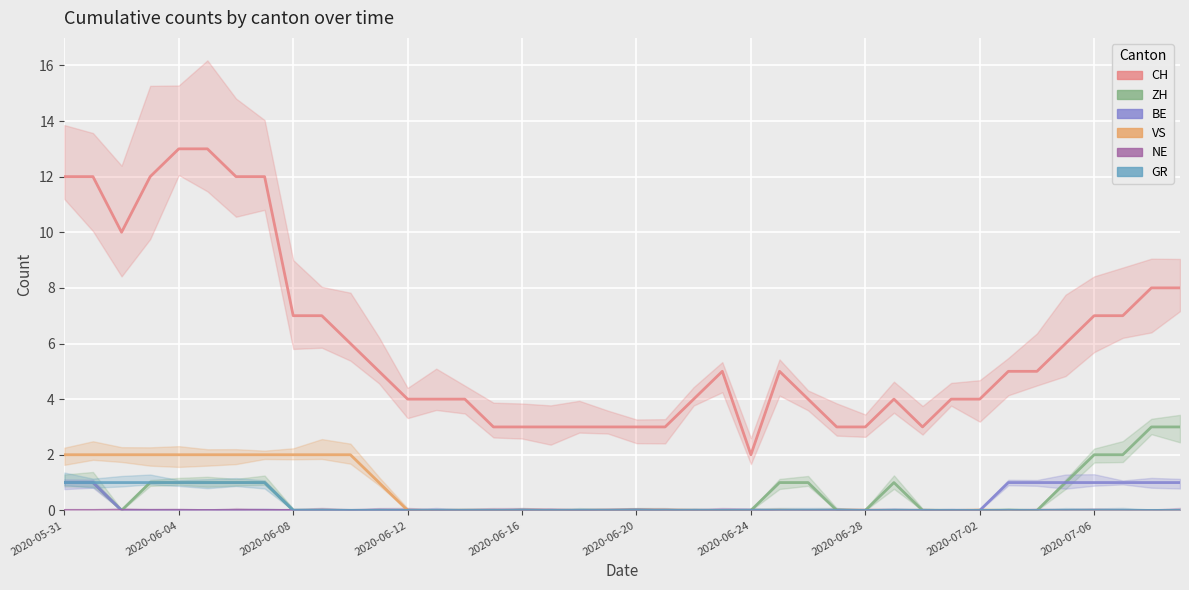

Count the GR values in the range 0 to 1.

40